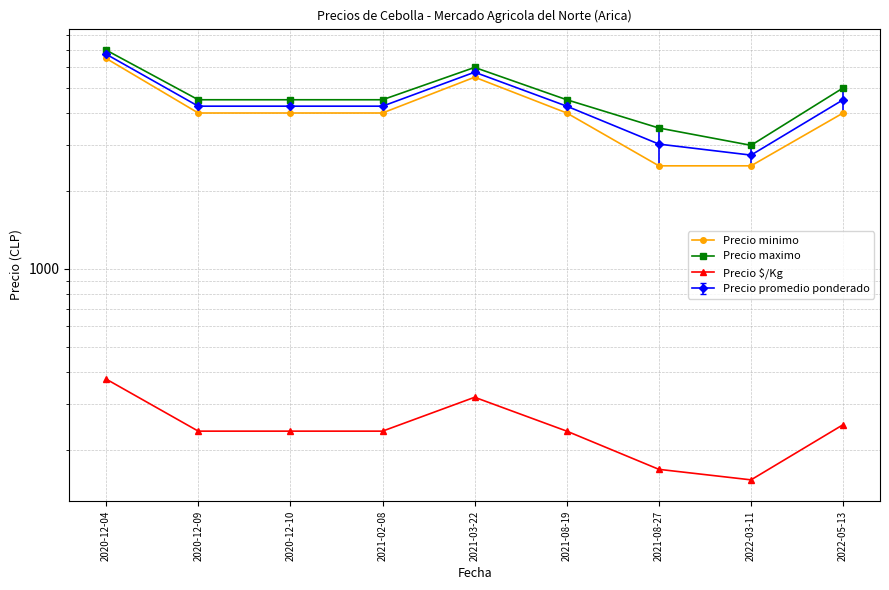

What is the total value across all series at 2020-12-10?

8736